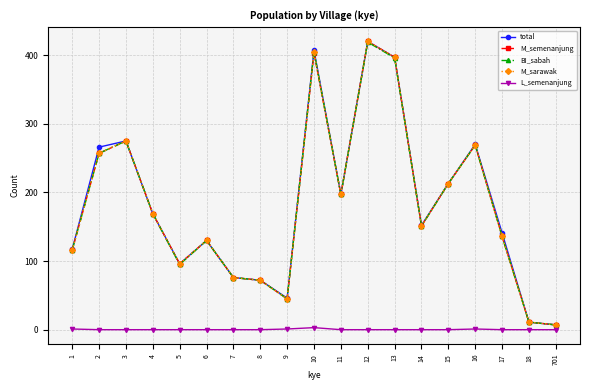

What are all the series names shown in the legend?

total, M_semenanjung, BI_sabah, M_sarawak, L_semenanjung